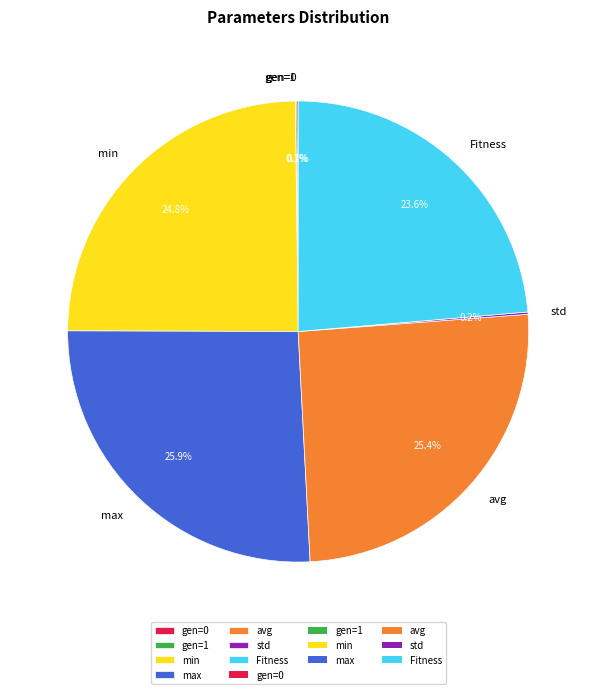

How much of the chart is everything except Fitness?

76.4%